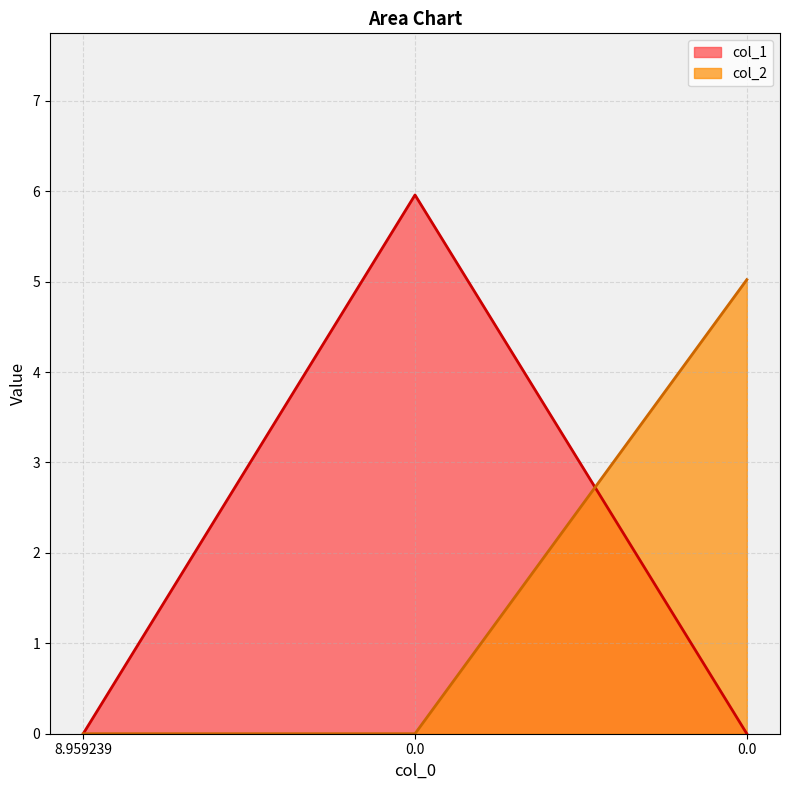

Rank the series by their maximum value, from highest to lowest.

col_1, col_2